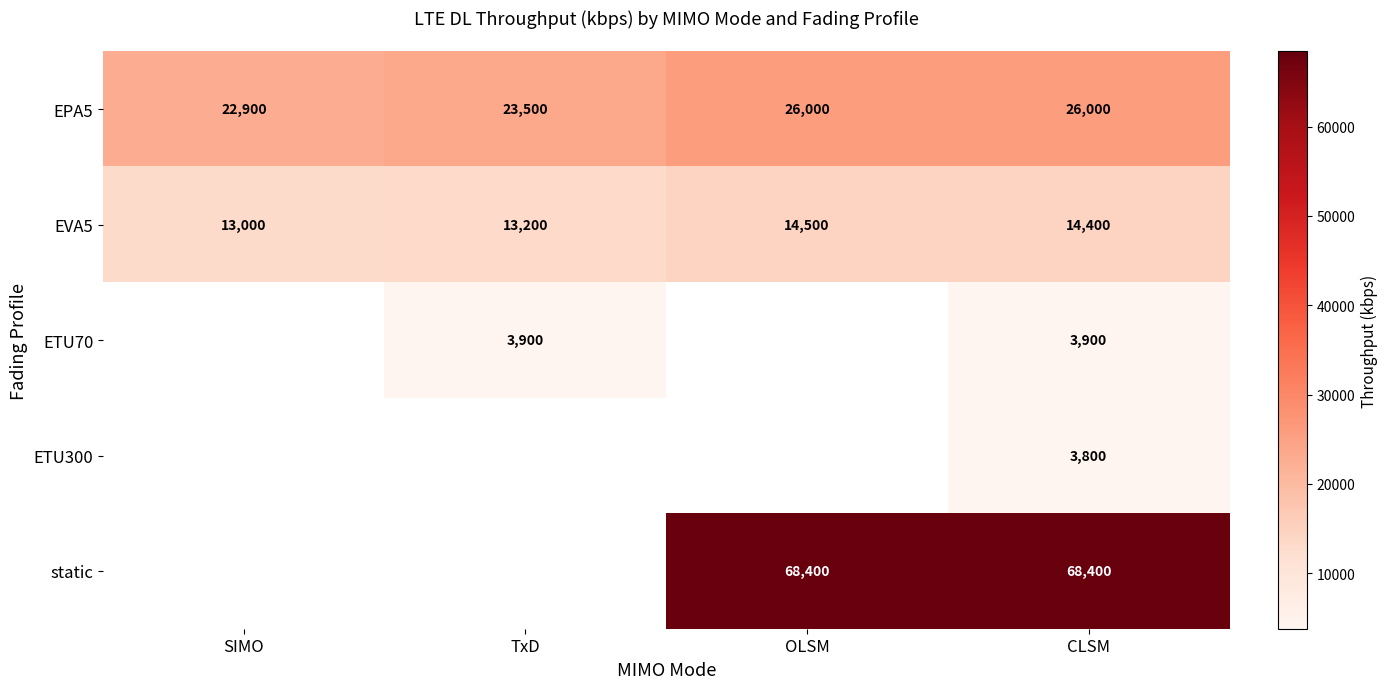

Where does the EVA5 series first go above 14400?

OLSM